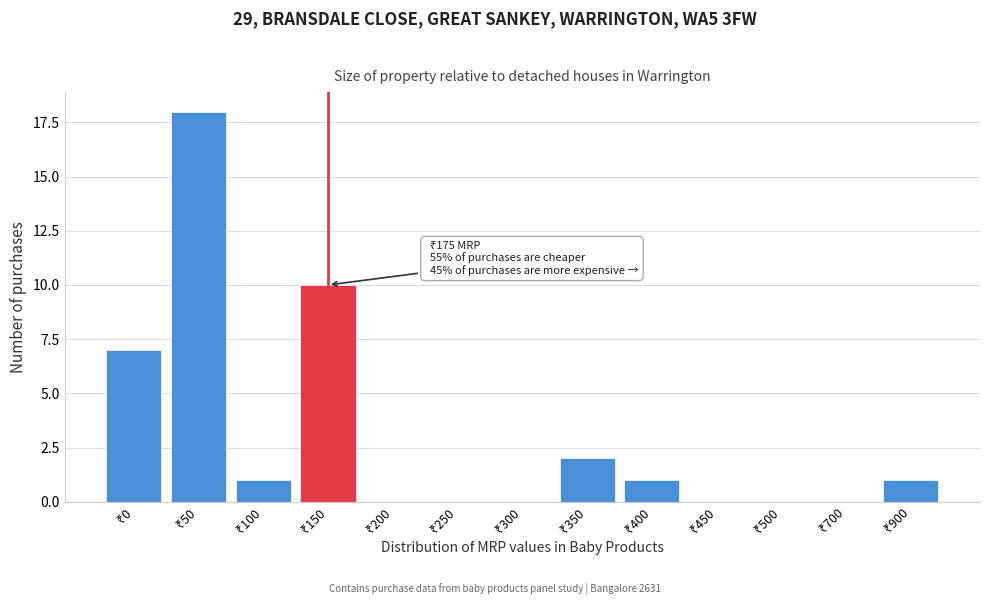

What is the sum of all values?

40